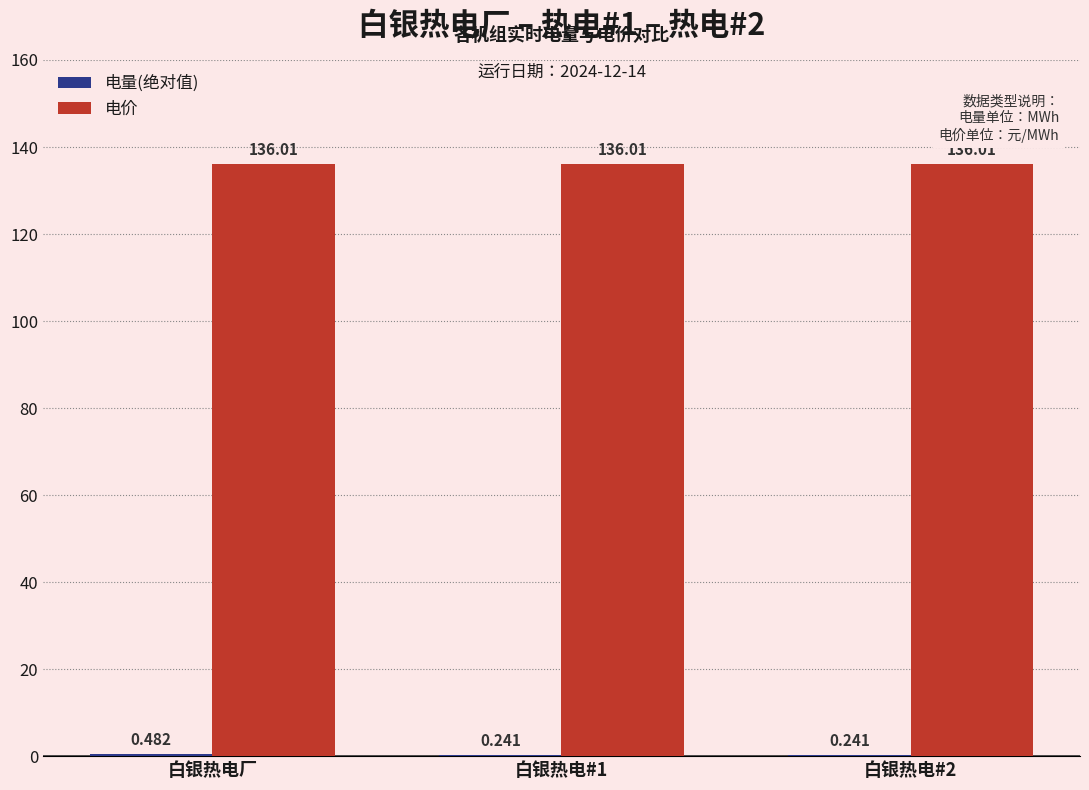

What is the highest value of the 电价 series?

136.0